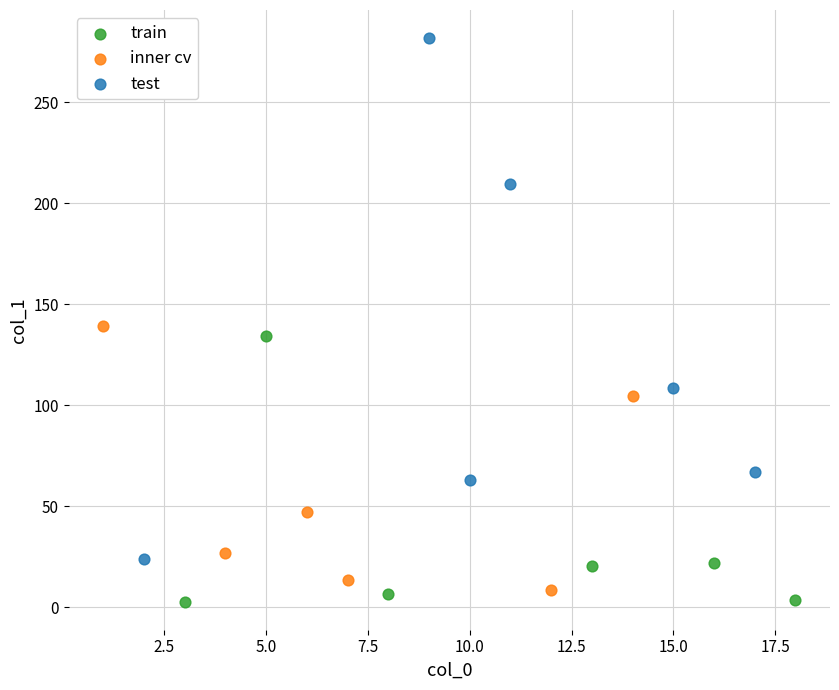

Which series has the largest Y range (max minus min)?

test